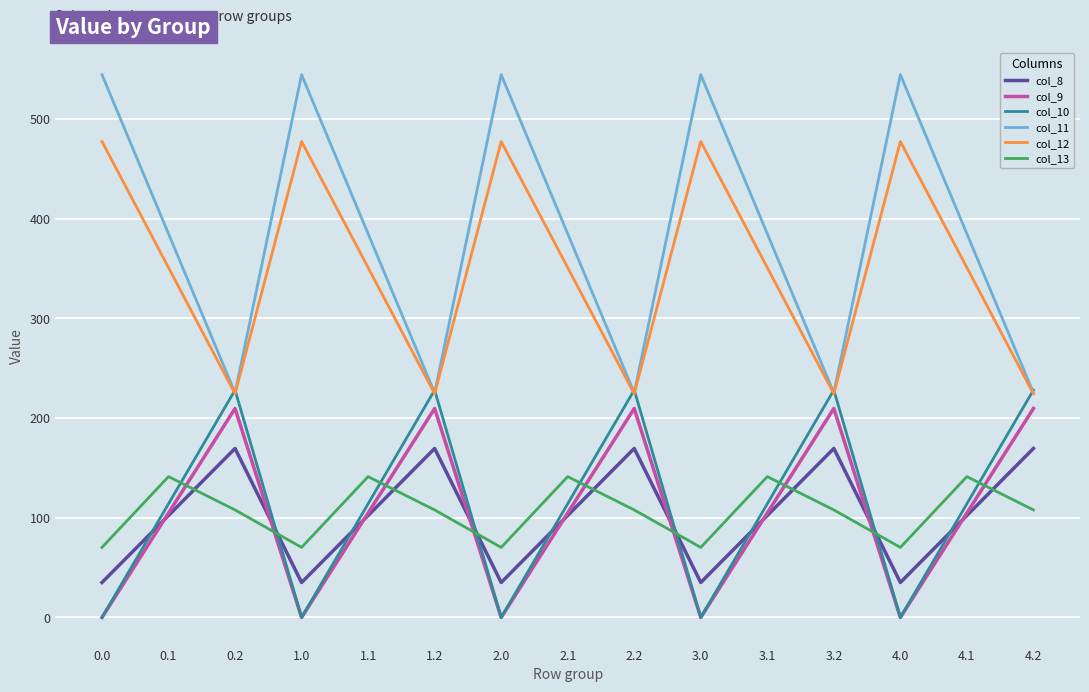

True or false: col_12 has more than 2 interior local peaks.

True